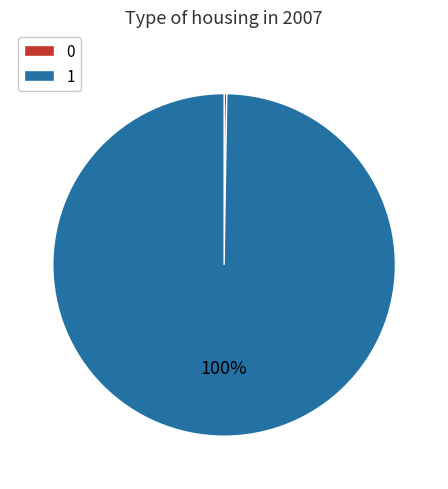

Which slice represents more than half of the pie?

1